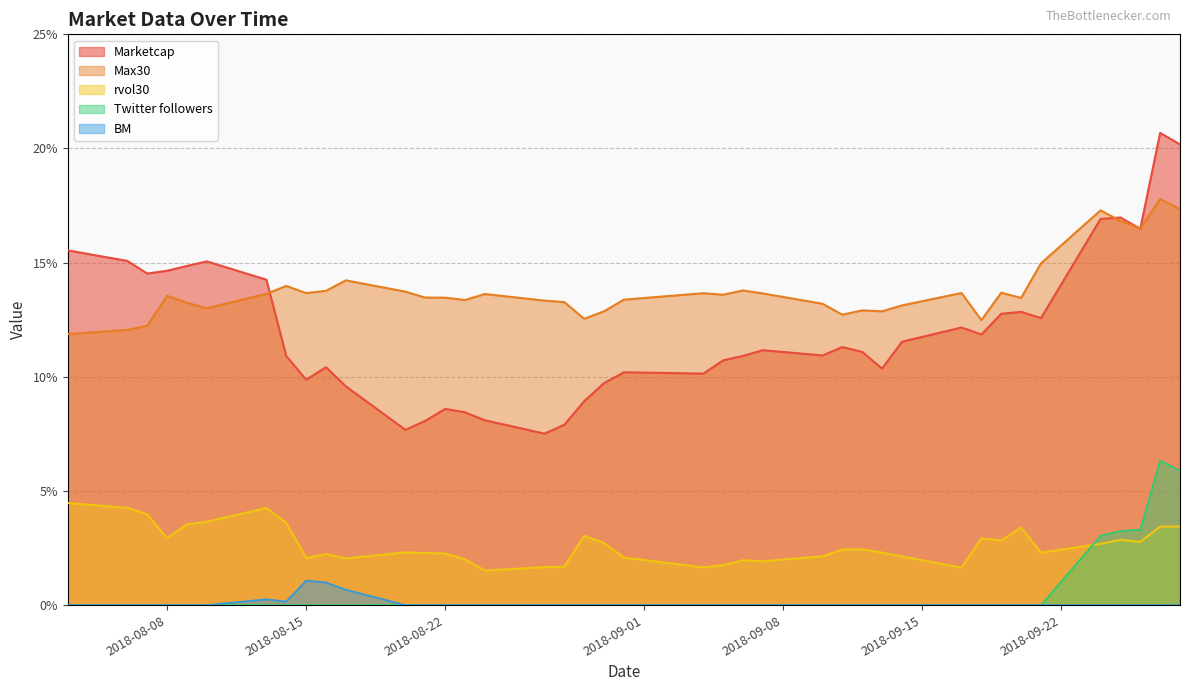

Does the chart display data point markers on the line(s)?

No